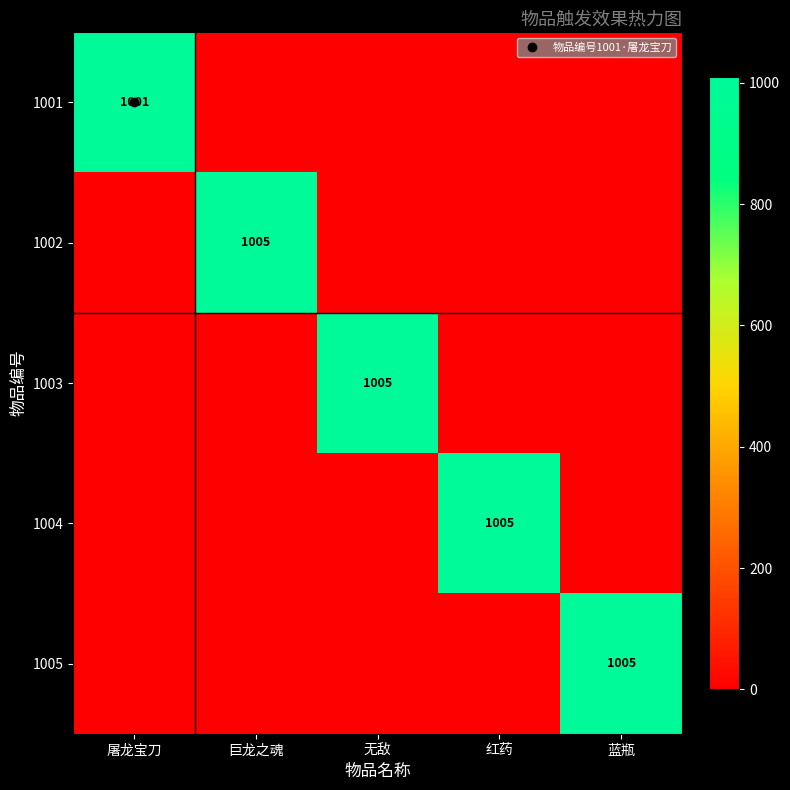

Which category has the highest value across all series?

巨龙之魂